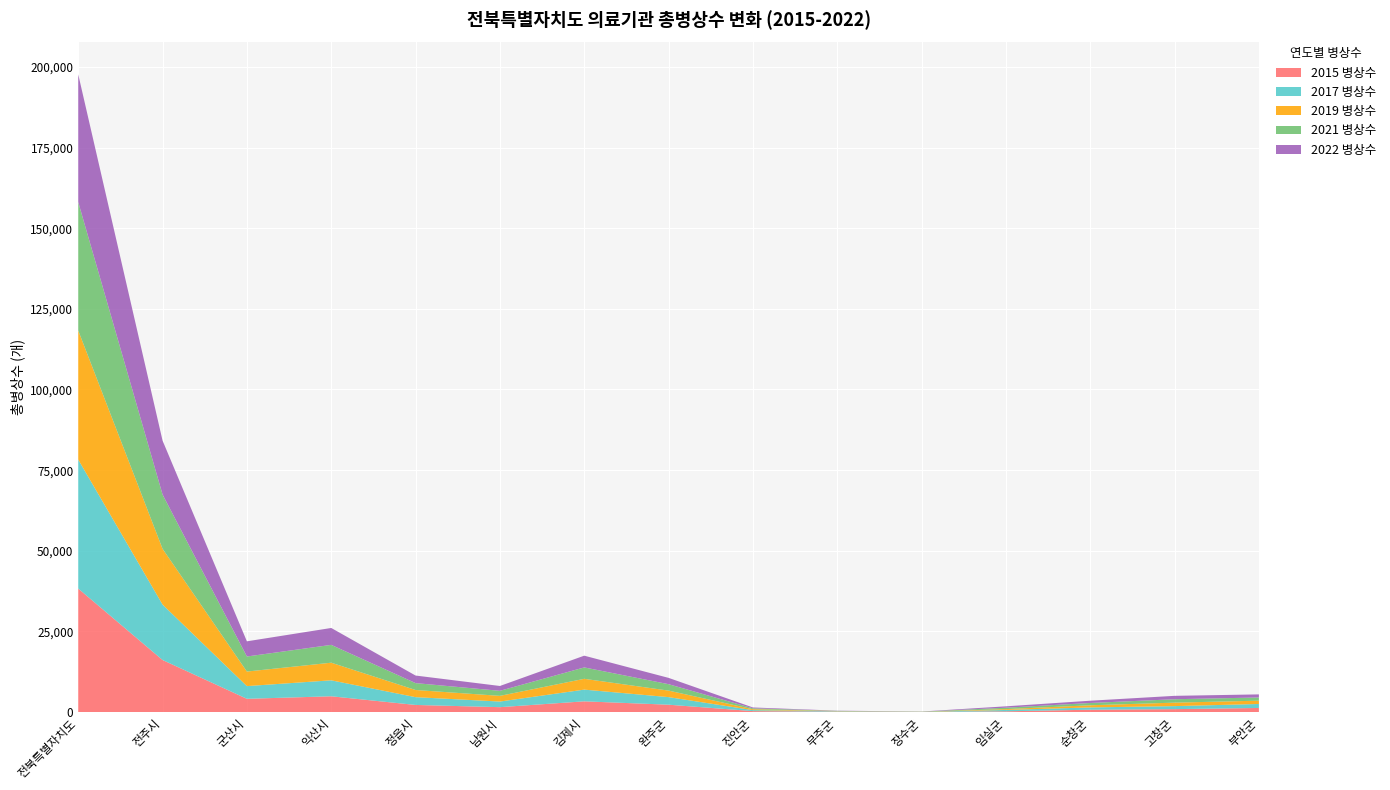

Reading left to right, what are all the values shown in this chart?

2015 병상수: 38300	16155	4128	4911	2224	1535	3344	2301	313	138	34	250	751	924	1292
2017 병상수: 39981	17181	3938	4948	2416	1741	3630	2350	306	137	38	422	707	938	1229
2019 병상수: 39993	17283	4508	5458	2218	1762	3348	2016	279	58	38	261	662	1075	1027
2021 병상수: 39818	16824	4665	5527	2136	1566	3532	1994	281	58	38	434	715	1059	989
2022 병상수: 39581	16710	4705	5239	2343	1498	3641	1954	262	58	38	425	700	1049	959